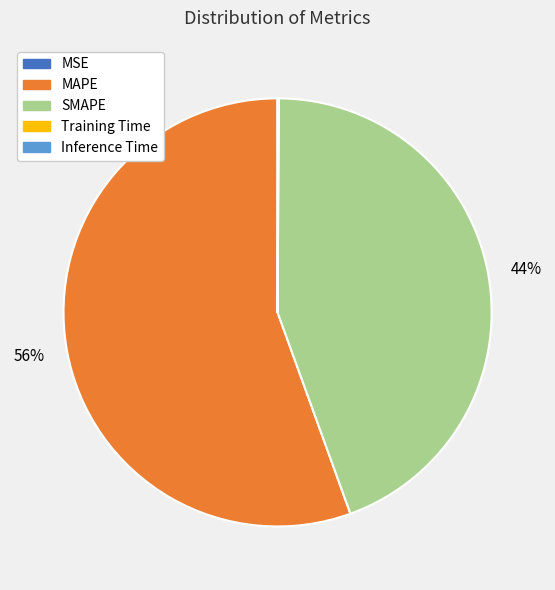

Which slice represents more than half of the pie?

MAPE